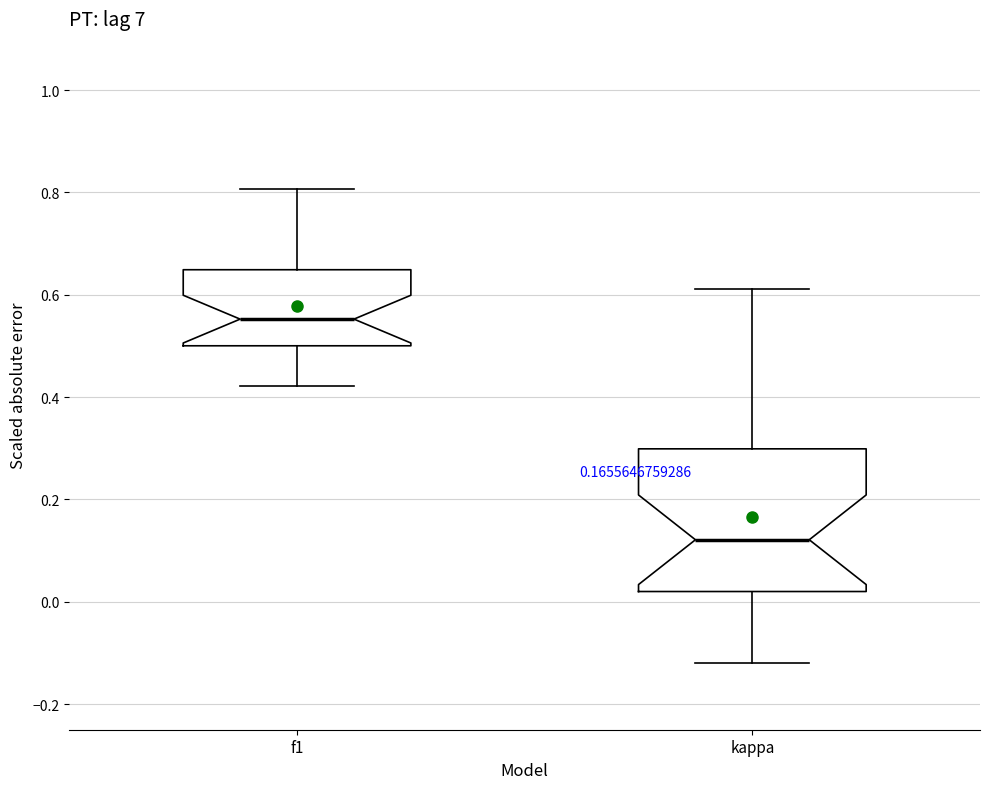

Which box's median line is the lowest?

kappa